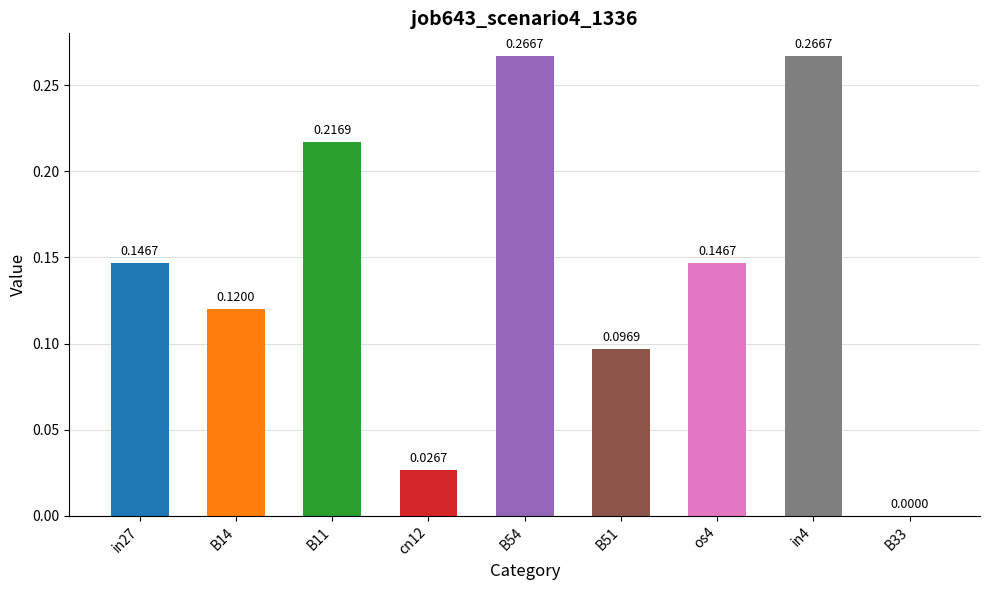

Rank the categories by value from lowest to highest.

B33, cn12, B51, B14, in27, os4, B11, B54, in4